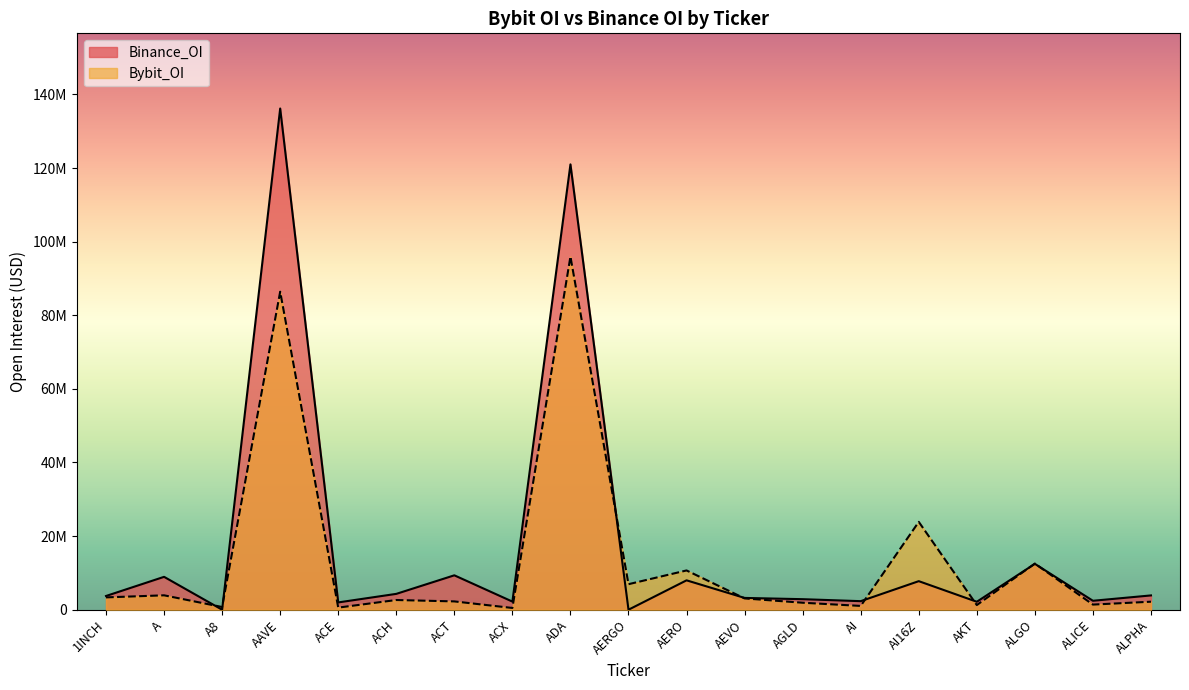

What is the value of the Binance_OI point at the 17th from the left?

12463313